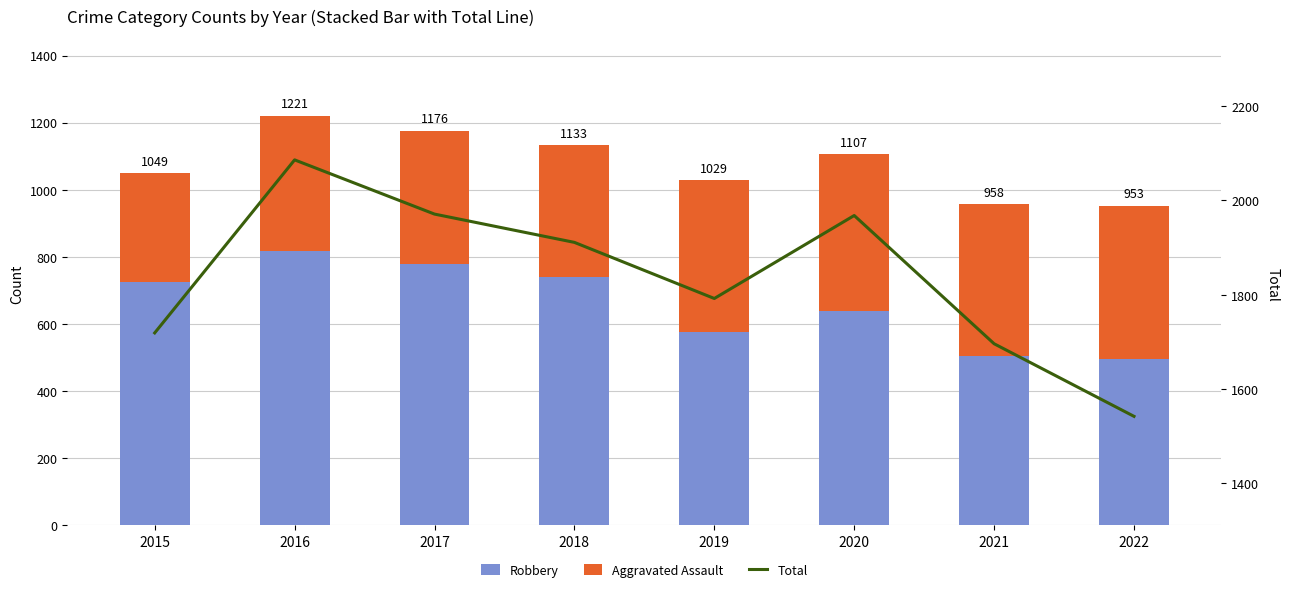

How many Robbery values are between 577 and 780?

5